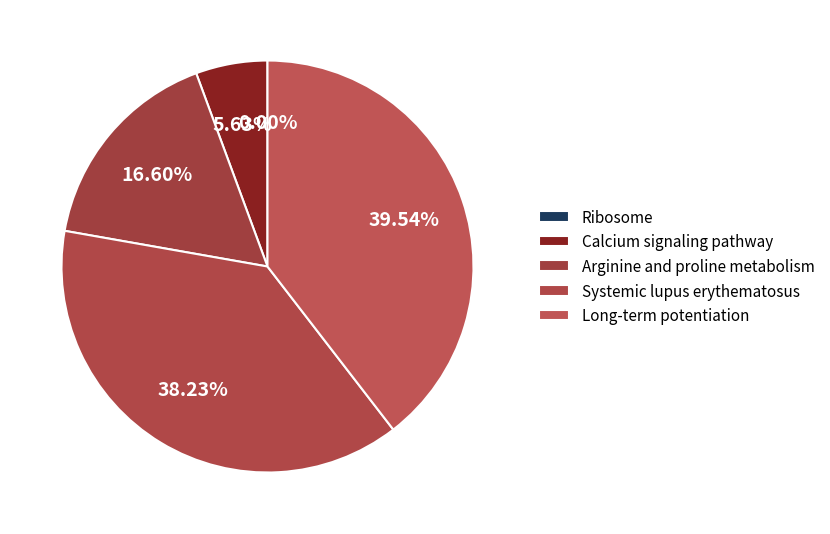

Does any single category account for the majority?

No